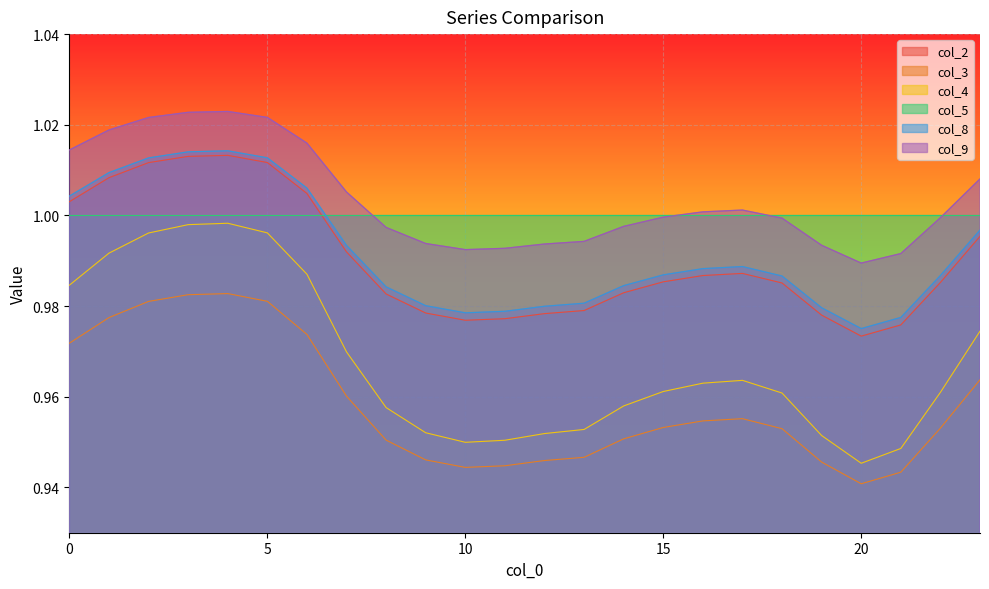

Which series changed the most between 9 and 11?

col_4